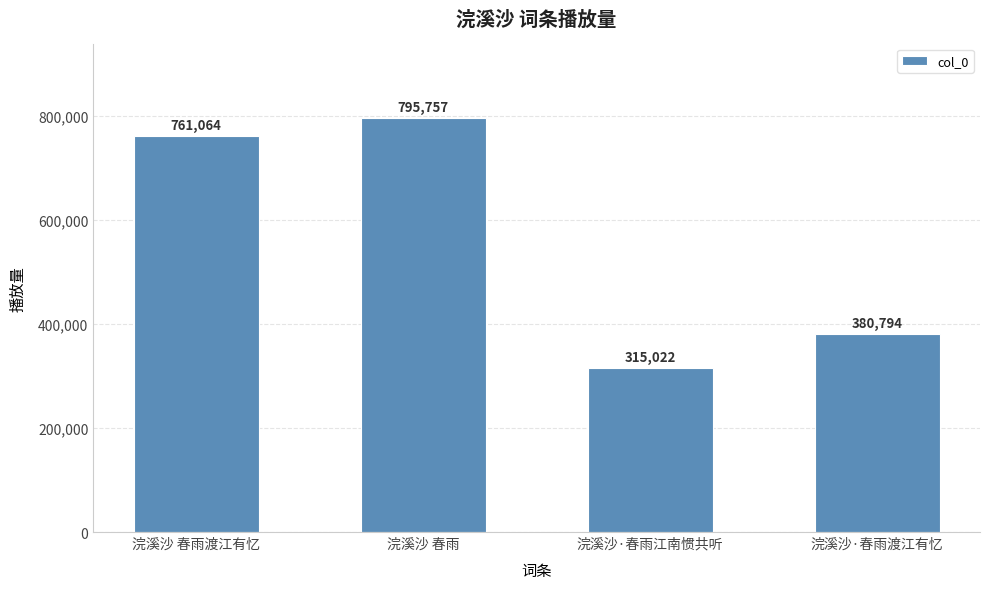

Approximately how many times larger is the value at 浣溪沙·春雨江南惯共听 compared to 浣溪沙·春雨渡江有忆?

0.8